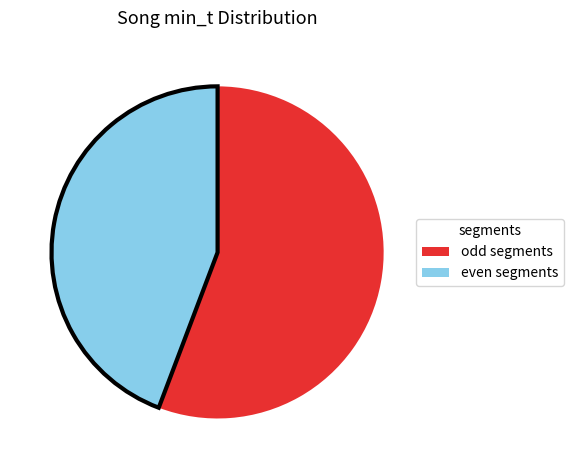

Count the number of slices in the pie.

2